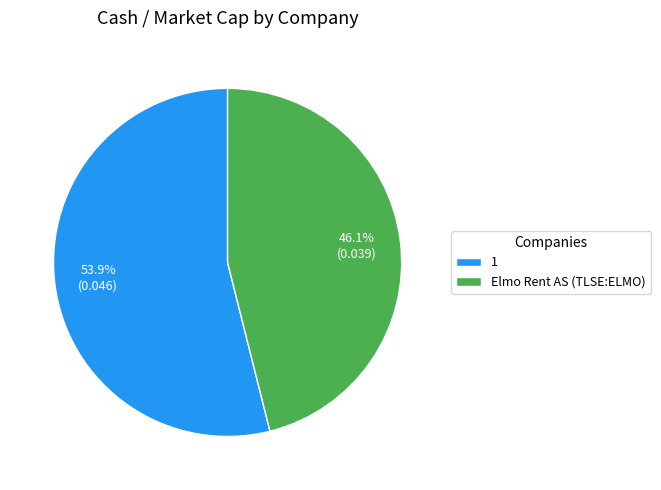

To the nearest percent, what percentage of the pie is Elmo Rent AS (TLSE:ELMO)?

46%